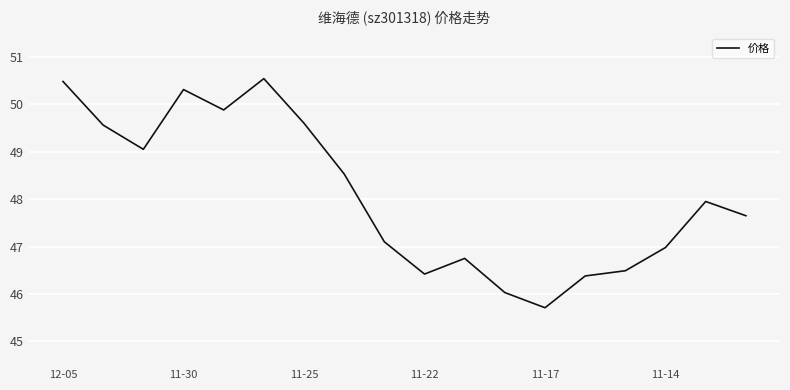

How many interior local peaks (higher than both neighbors) does the data have?

4